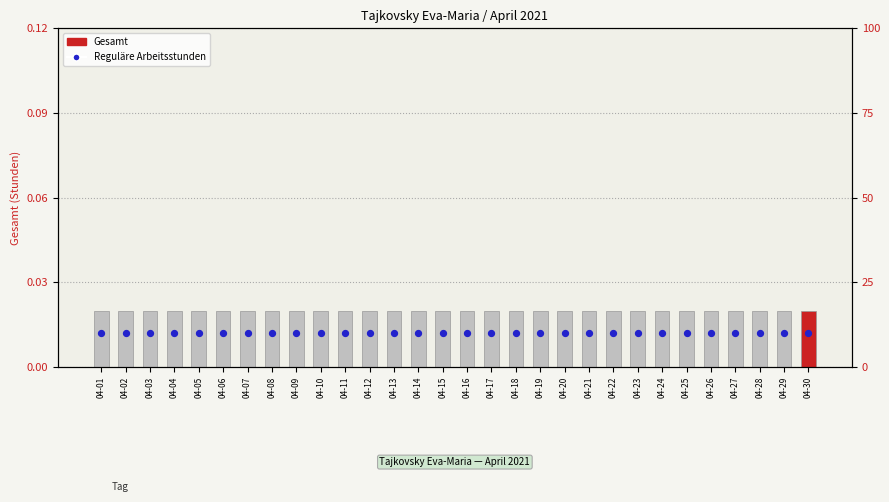

At how many categories does at least one series exceed 0?

30